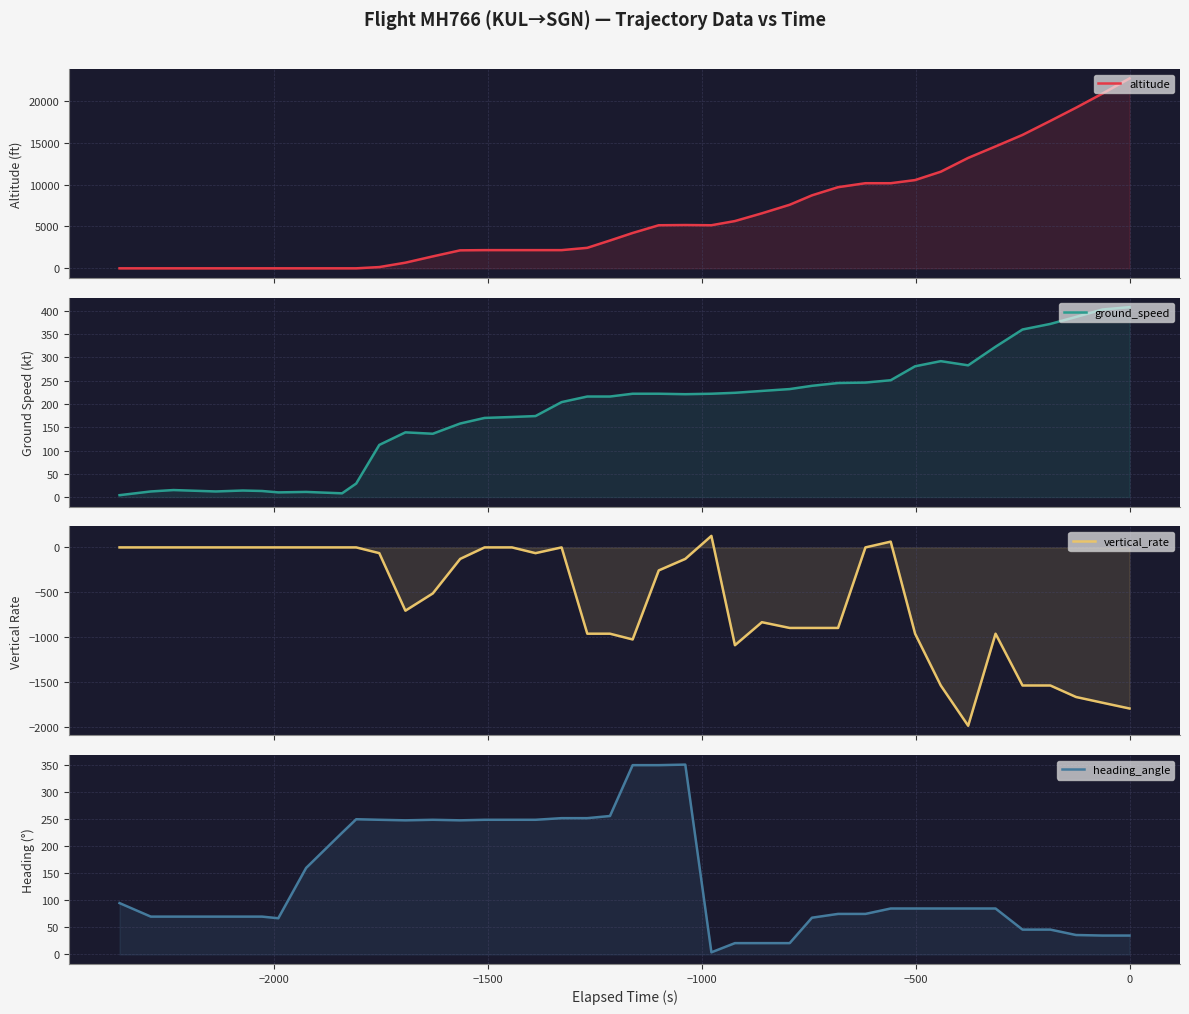

Reading right to left, list all the values displayed in this chart.

altitude: 22700	20900	19200	17625	15950	14575	13200	11550	10550	10175	10175	9700	8725	7600	6575	5650	5150	5175	5150	4225	3325	2450	2175	2175	2175	2175	2150	1425	675	150	0	0	0	0	0	0	0	0	0	0
ground_speed: 408	403	387	372	360	323	283	292	281	251	246	245	239	232	228	224	222	221	222	222	216	216	204	174	172	170	158	136	139	112	29	8	11	10	13	14	12	15	12	4
vertical_rate: -1792	-1728	-1664	-1536	-1536	-960	-1984	-1536	-960	64	0	-896	-896	-896	-832	-1088	128	-128	-256	-1024	-960	-960	0	-64	0	0	-128	-512	-704	-64	0	0	0	0	0	0	0	0	0	0
heading_angle: 35	35	36	46	46	85	85	85	85	85	75	75	68	21	21	21	4	351	350	350	256	252	252	249	249	249	248	249	248	249	250	225	160	67	70	70	70	70	70	95